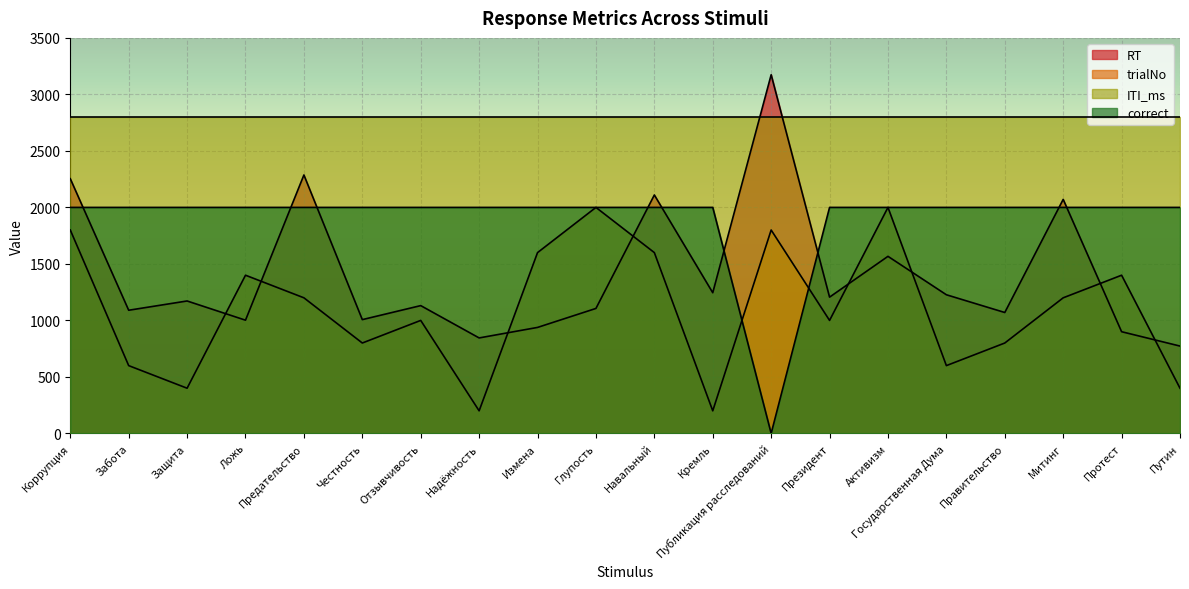

How many categories are shown in the chart?

20